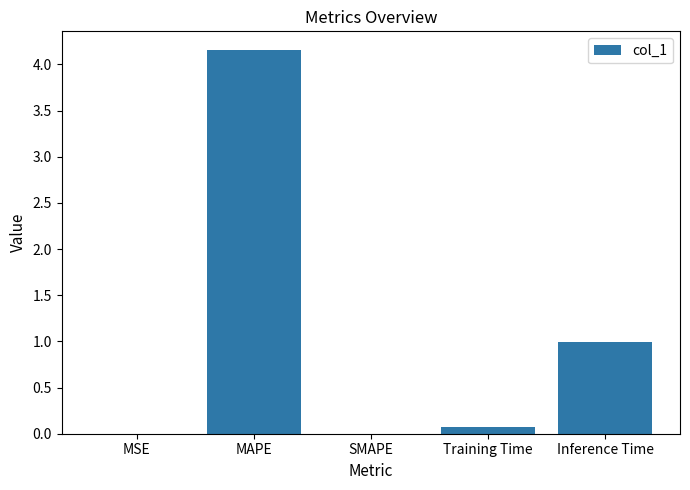

Between SMAPE and Inference Time, which is larger?

Inference Time